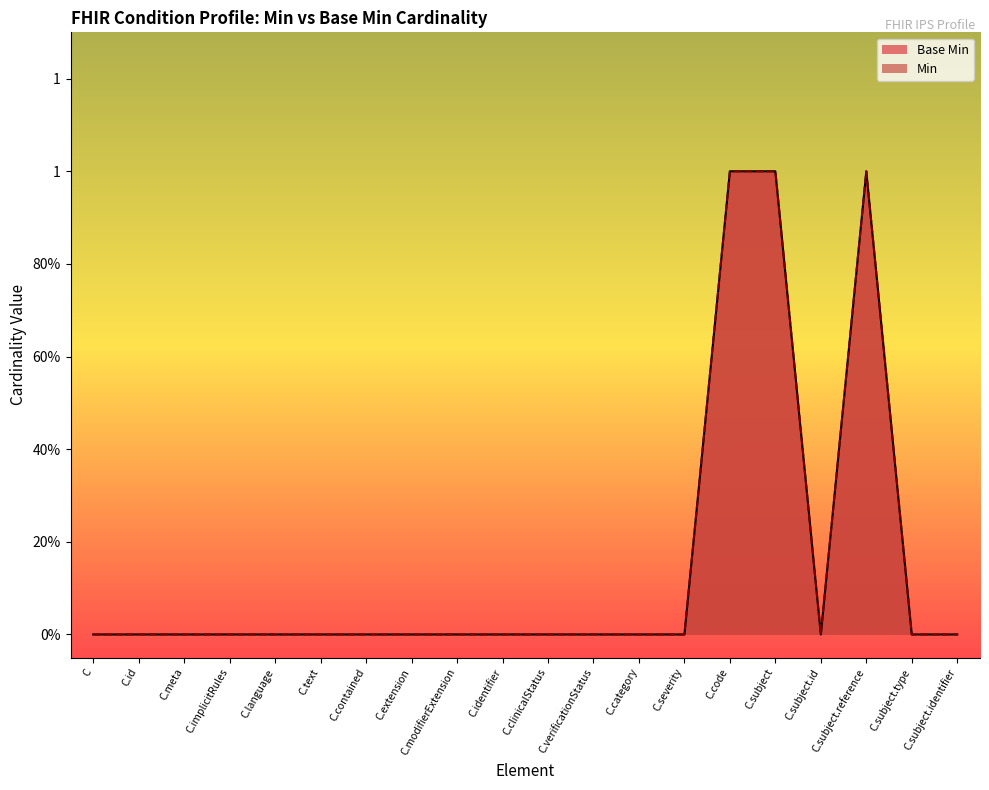

Reading left to right, extract all data points from this chart.

0	0	0	0	0	0	0	0	0	0	0	0	0	0	1	1	0	1	0	0